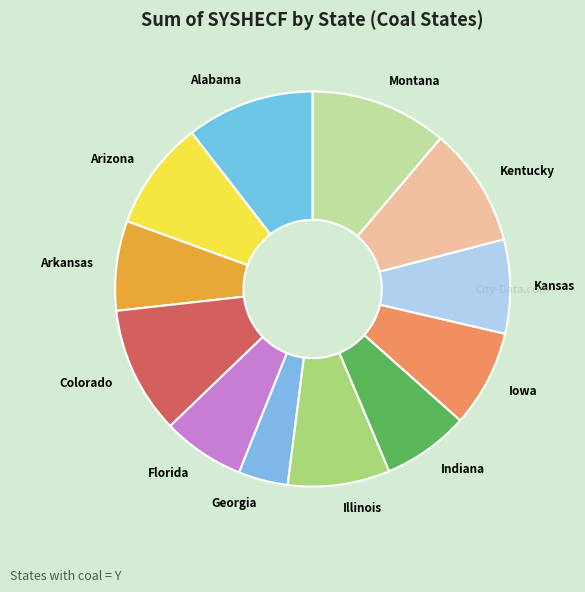

Is the sum of Kentucky and Montana greater than half?

No